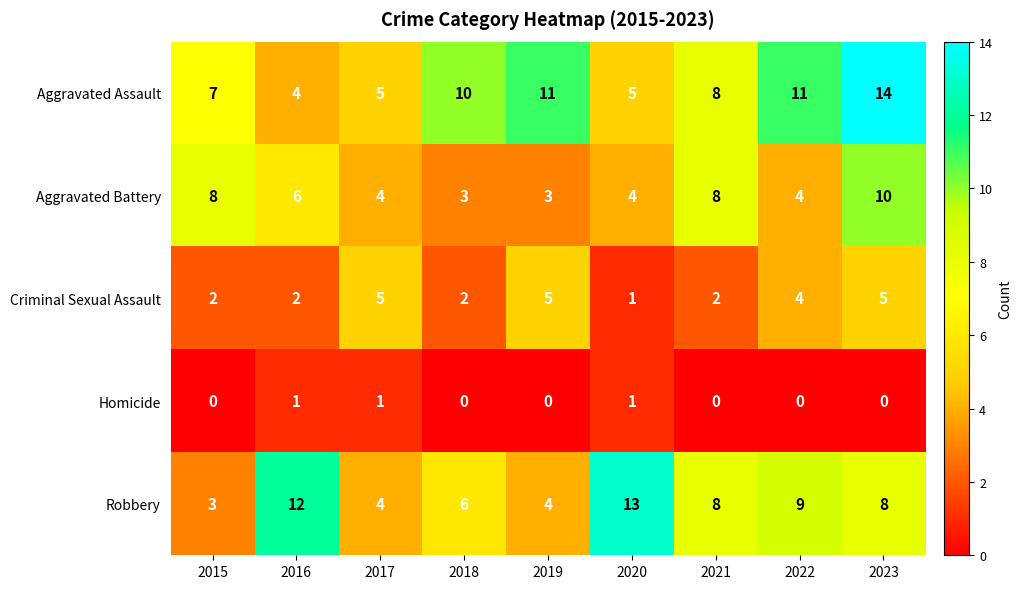

At 2019, list the series in order from smallest to largest.

Homicide, Aggravated Battery, Robbery, Criminal Sexual Assault, Aggravated Assault